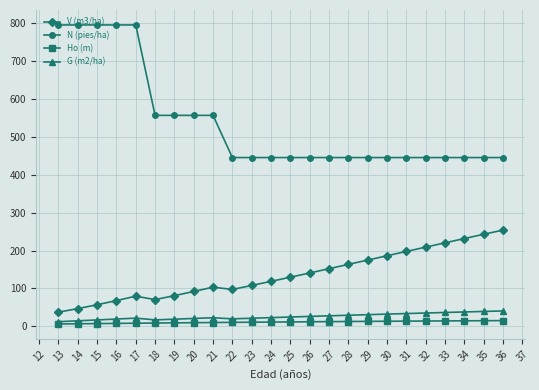

Between 19 and 23, which series saw the biggest shift?

N (pies/ha)